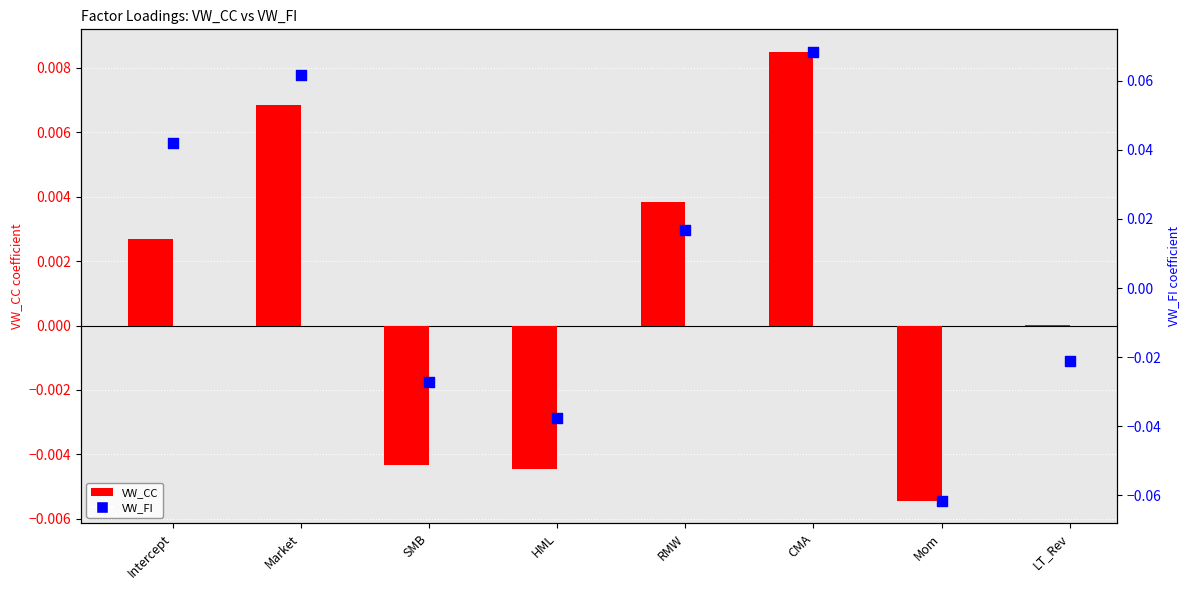

Which series contains the highest Y value?

VW_FI